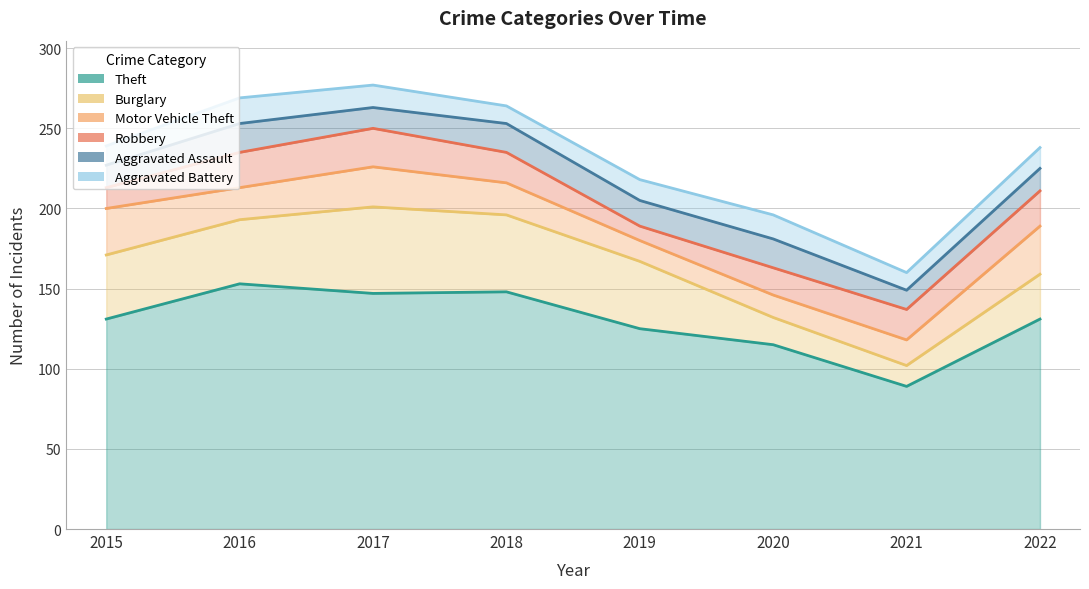

What is the value of the Aggravated Assault point at the 3rd from the left?

13